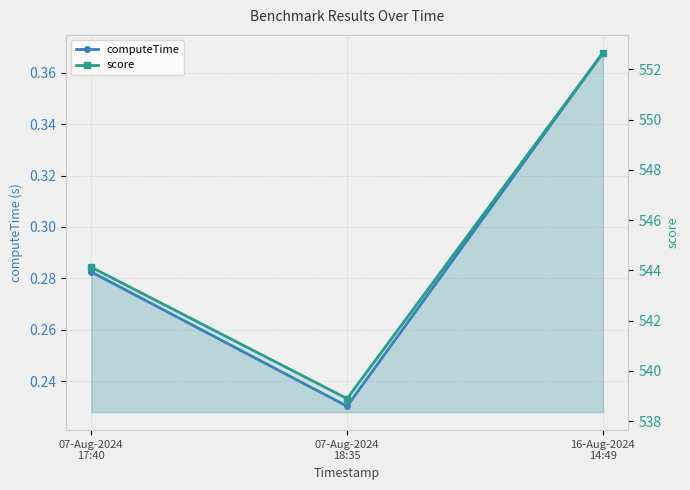

Is the value of score at 07-Aug-2024
18:35 greater than the value of computeTime at 07-Aug-2024
17:40?

Yes